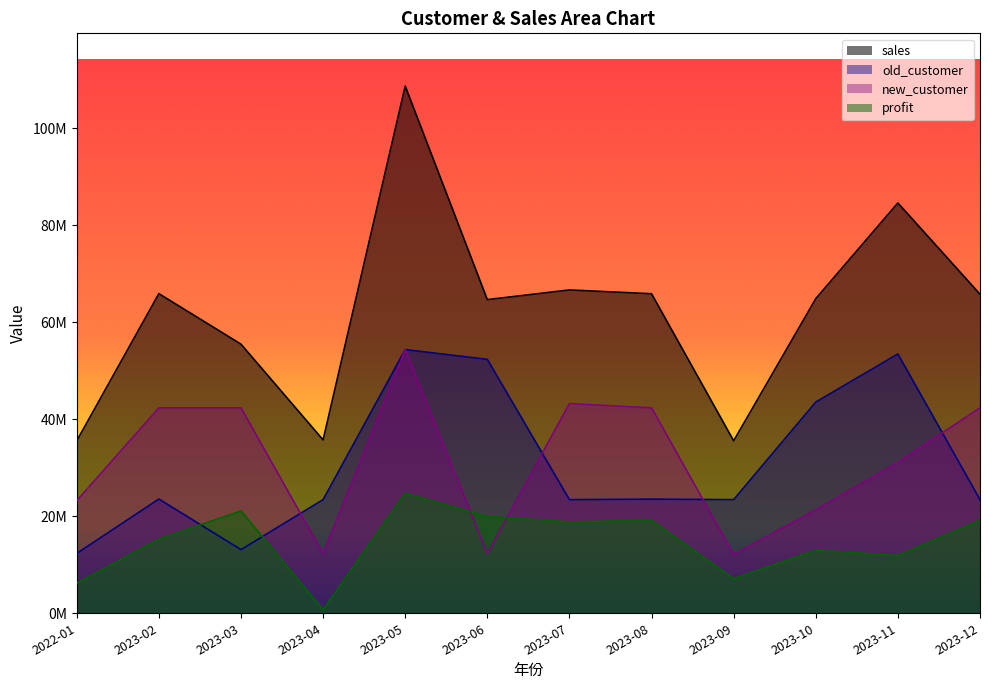

Where do new_customer and profit first cross each other?

2023-05 and 2023-06